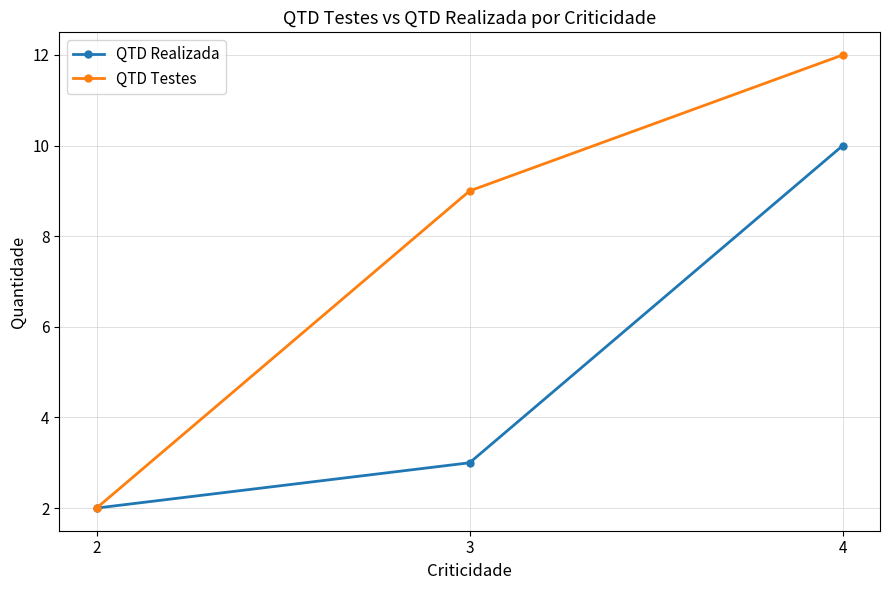

Which series has the widest spread of values?

QTD Testes